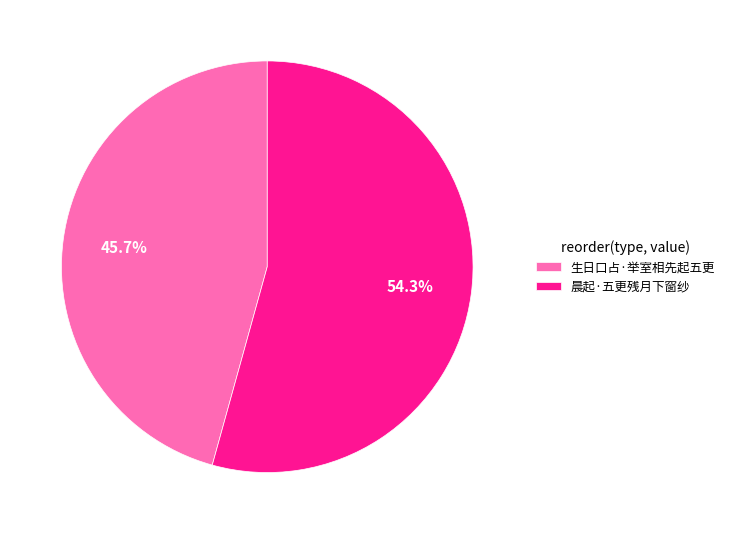

What percentage do 生日口占·举室相先起五更 and 晨起·五更残月下窗纱 together represent?

100.0%